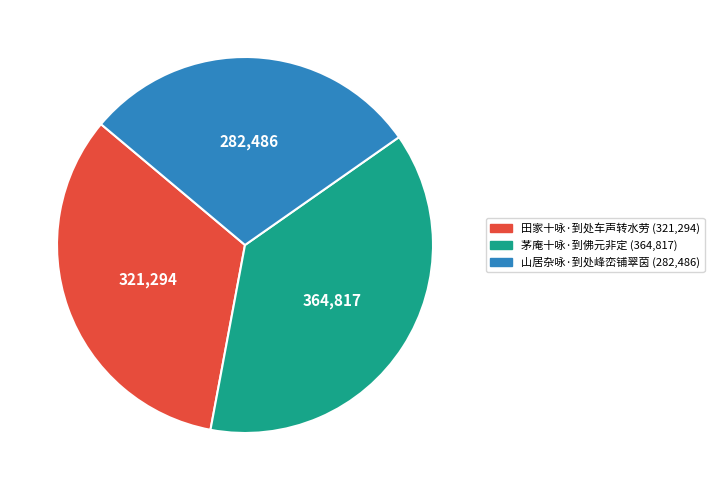

Count the number of slices in the pie.

3